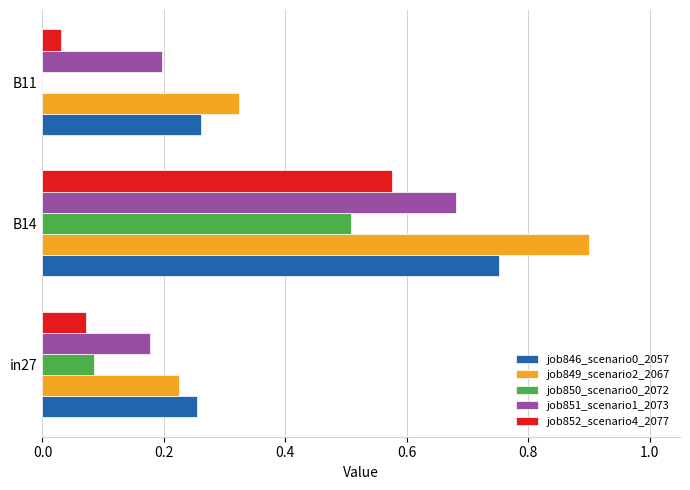

What is the average value of the job851_scenario1_2073 series?

0.4